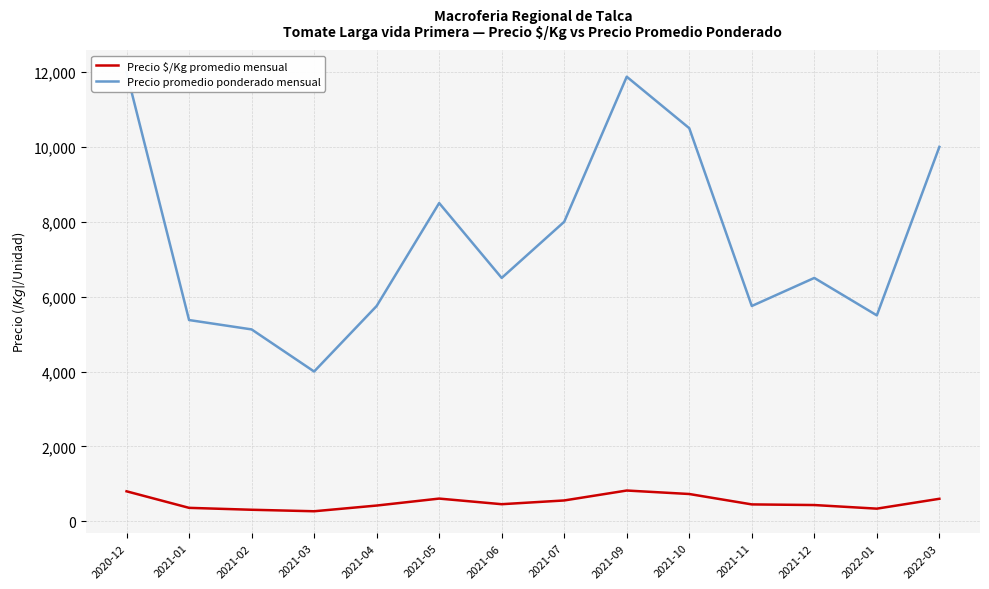

What is the smallest value displayed?

267.0